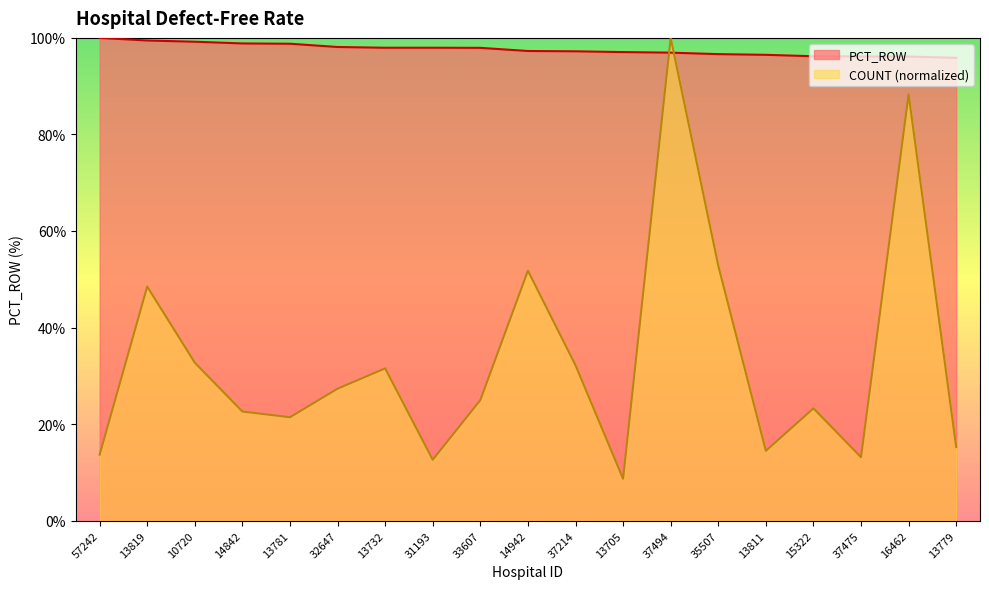

At which category does COUNT reach its first local valley?

13781